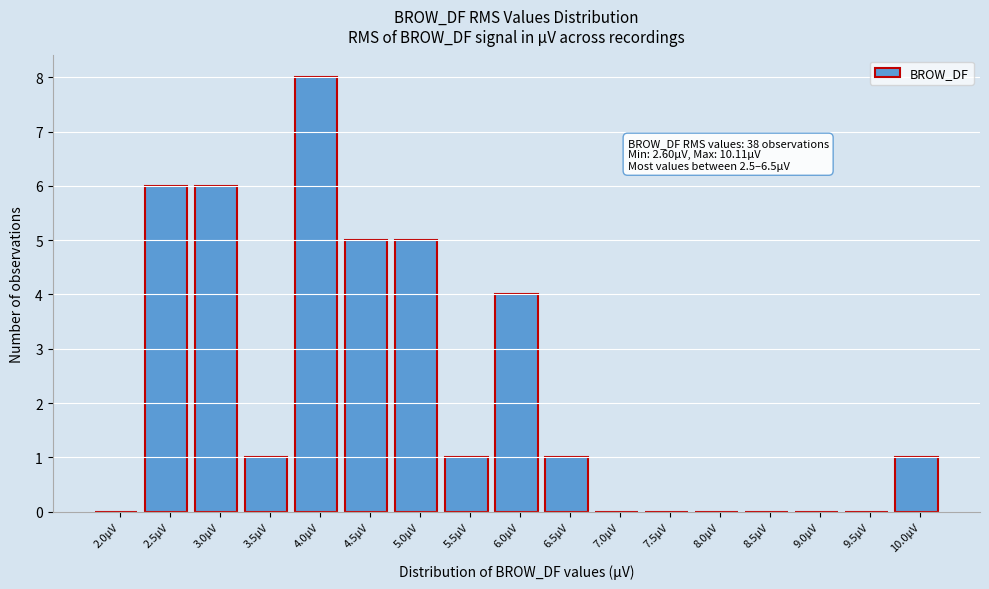

Reading right to left, list all the values displayed in this chart.

10.0µV=1	9.5µV=0	9.0µV=0	8.5µV=0	8.0µV=0	7.5µV=0	7.0µV=0	6.5µV=1	6.0µV=4	5.5µV=1	5.0µV=5	4.5µV=5	4.0µV=8	3.5µV=1	3.0µV=6	2.5µV=6	2.0µV=0